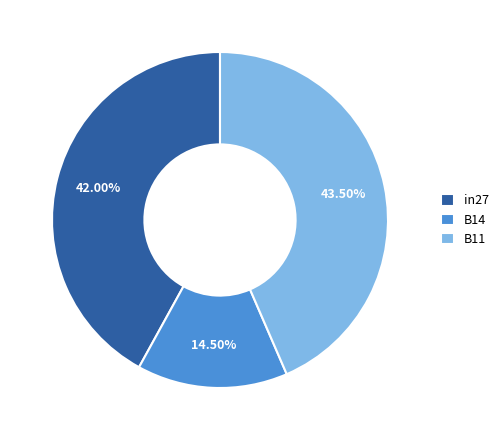

Between in27 and B11, which is larger?

B11